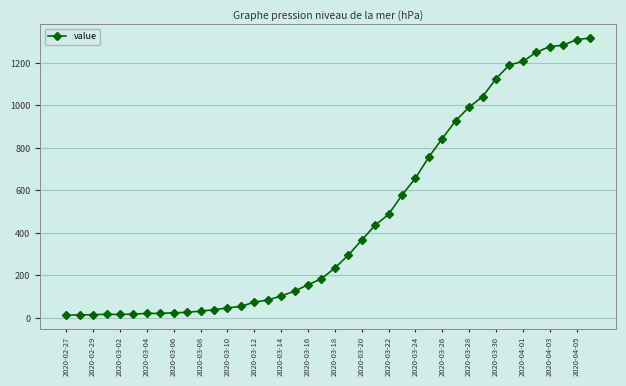

What is the maximum value shown in the chart?

1317